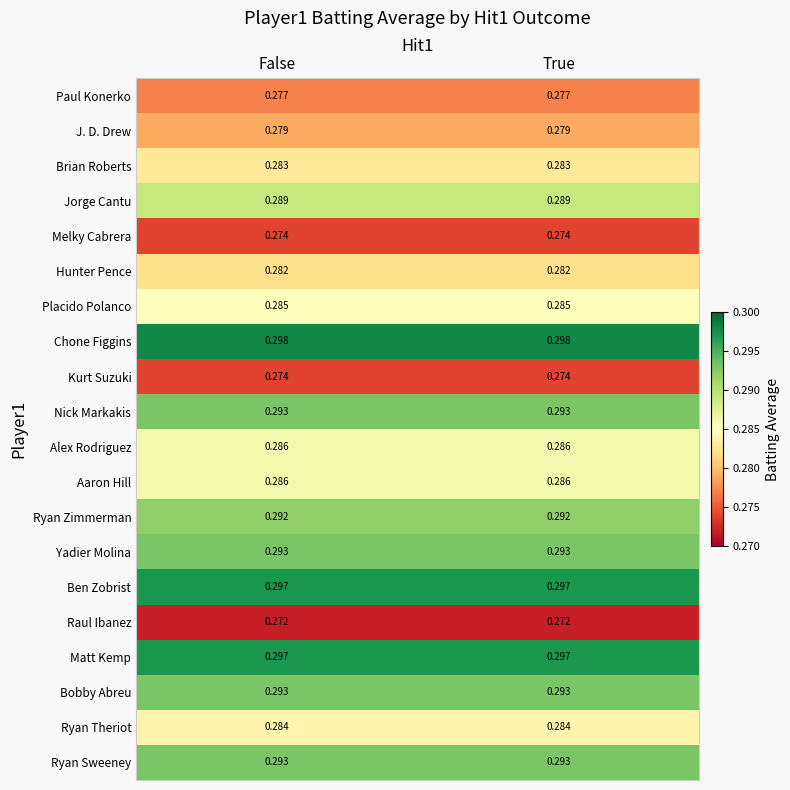

Which series has the largest total across all categories?

Chone Figgins